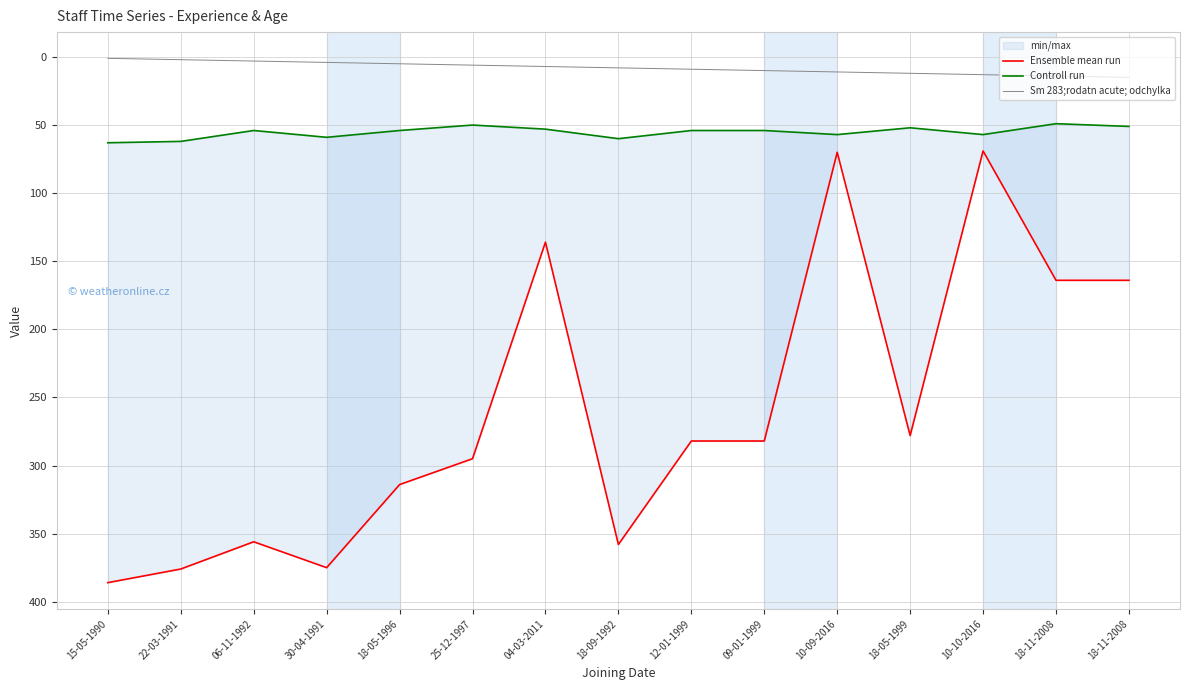

At 04-03-2011, list the series in order from largest to smallest.

Ensemble mean run, Controll run, Sm 283;rodatn acute; odchylka